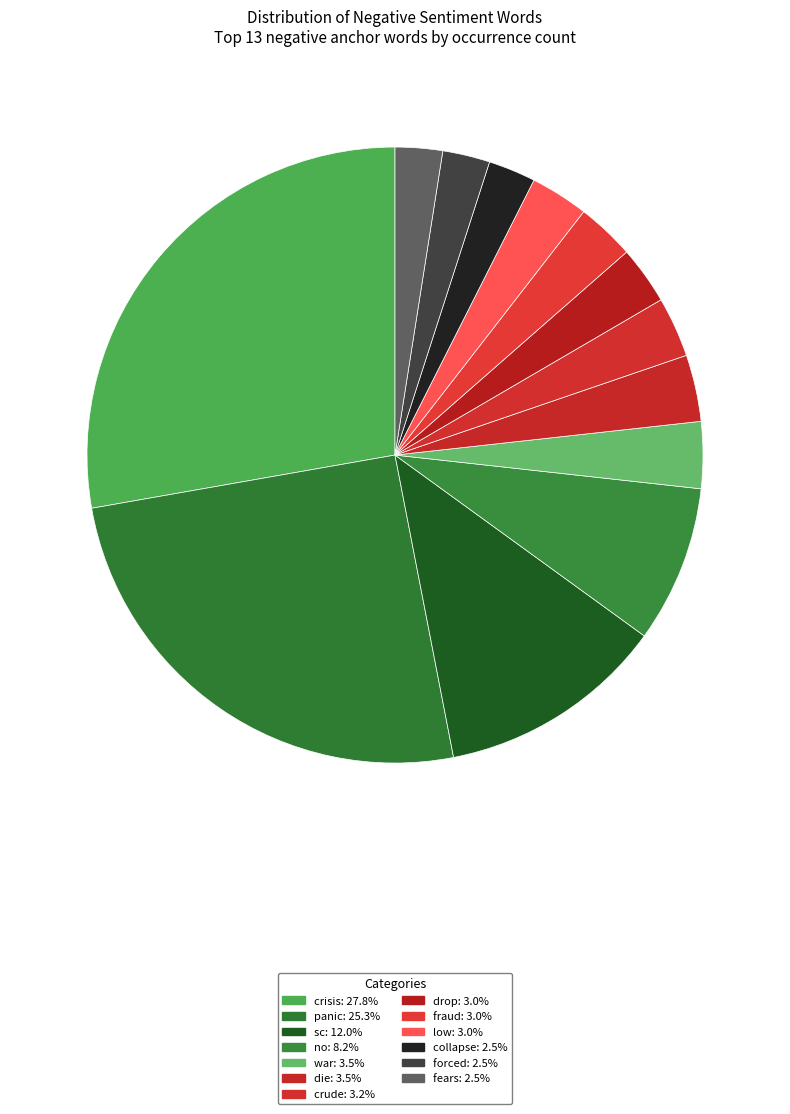

Which category has the smallest portion of the pie?

collapse